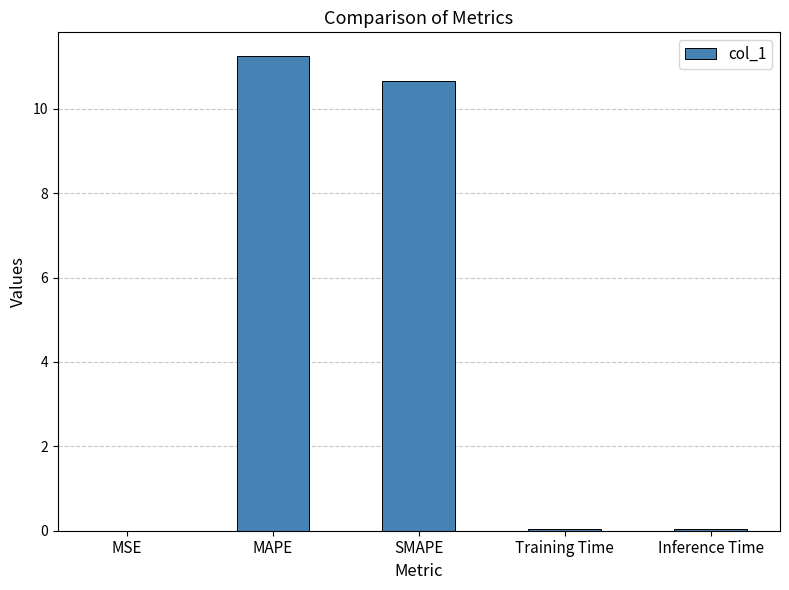

The value at MAPE is 7.1. True or false?

False